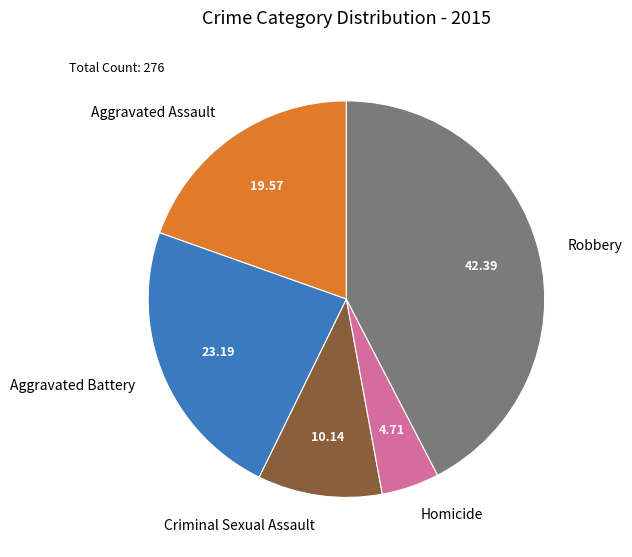

How many slices are in this pie chart?

5